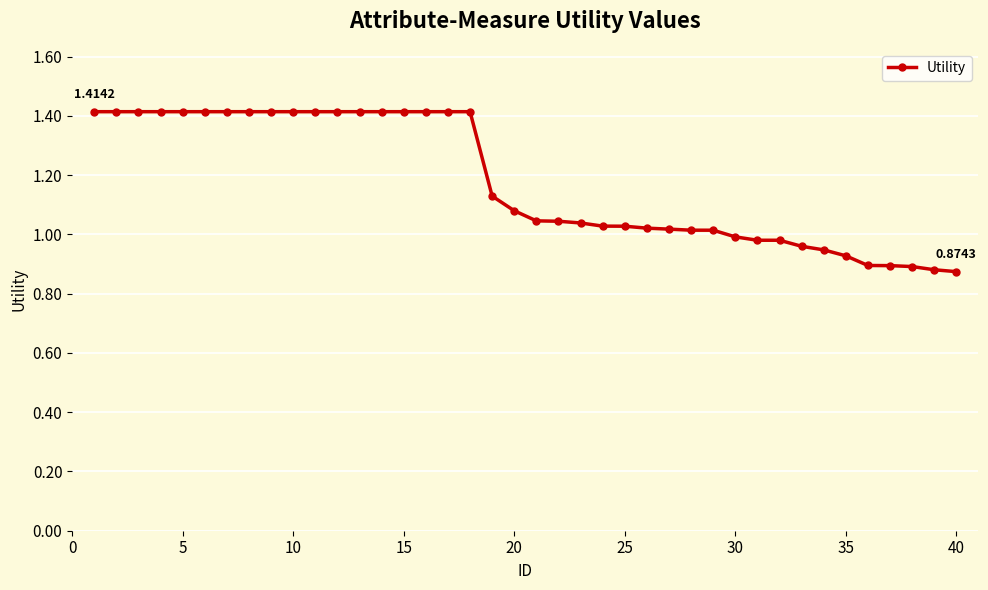

What is the difference between the maximum and minimum values?

0.5